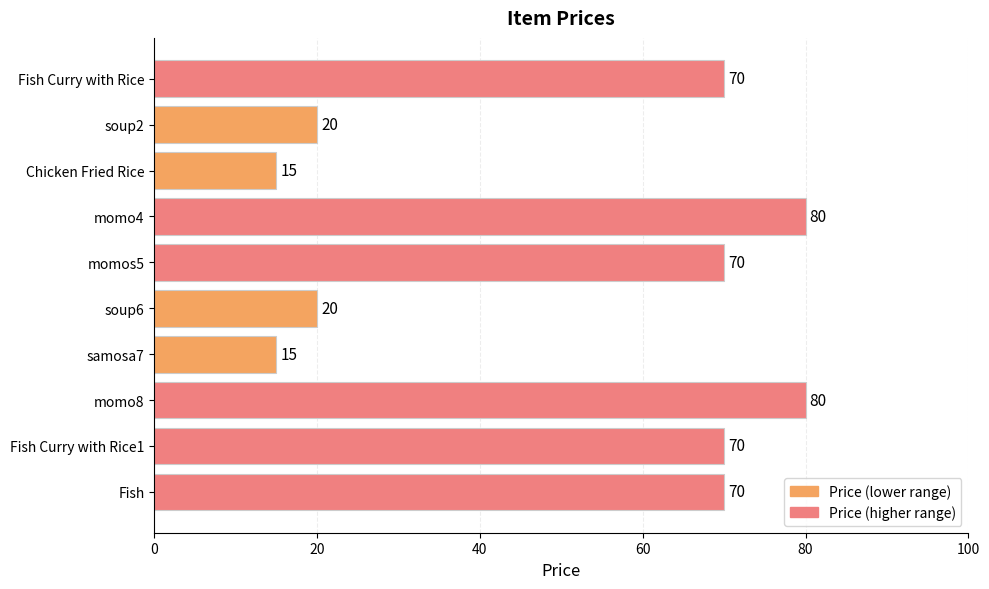

How many bars are there in total?

10